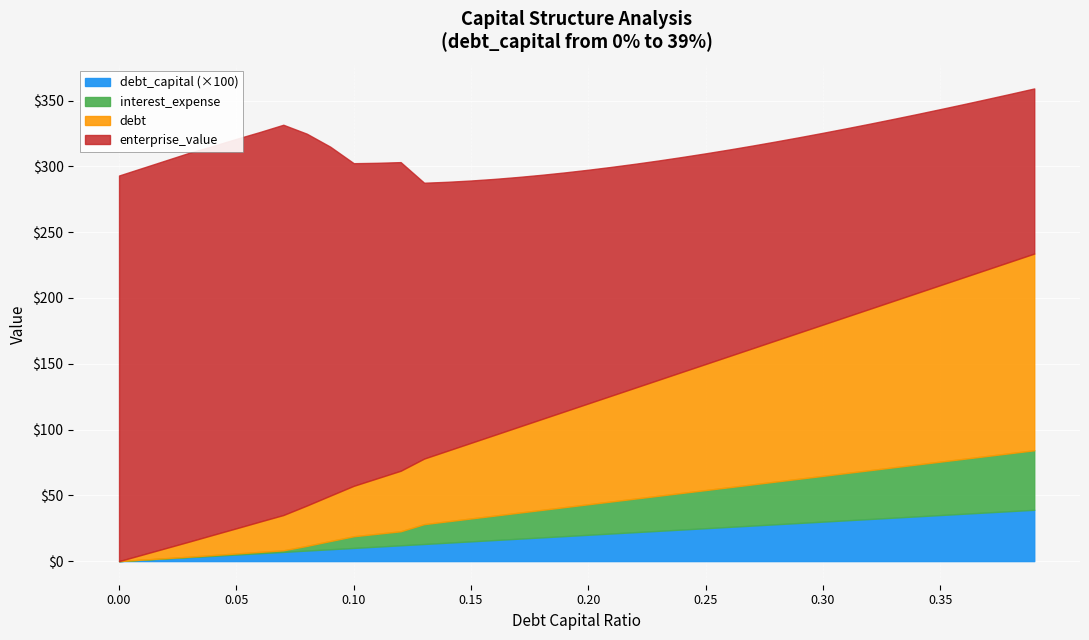

The value of interest_expense at 0.33 is 38.3. True or false?

True